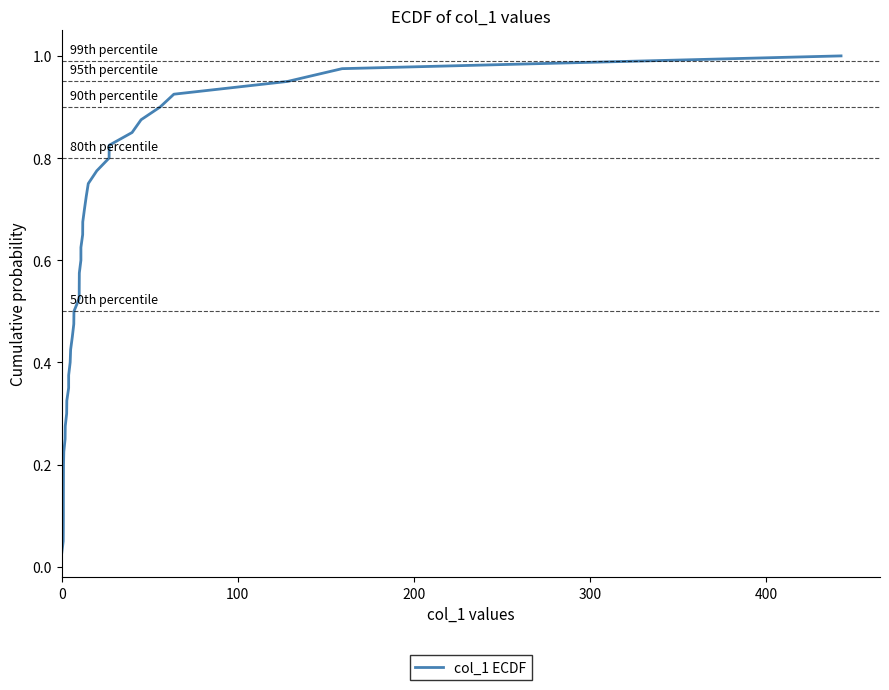

What is the sum of all values?

20.5